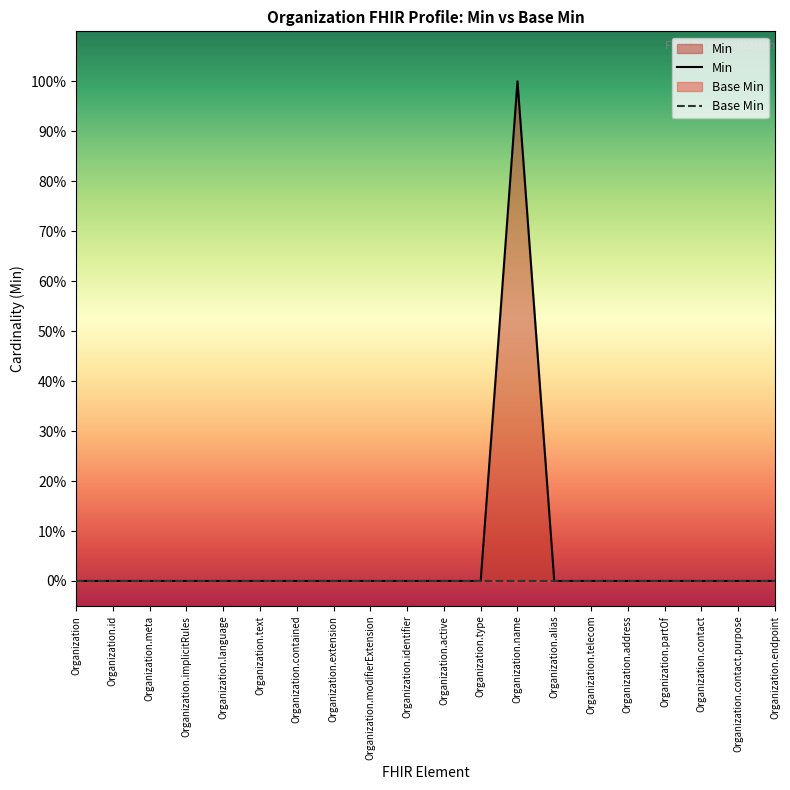

The value of Min at Organization.id is 0. True or false?

True